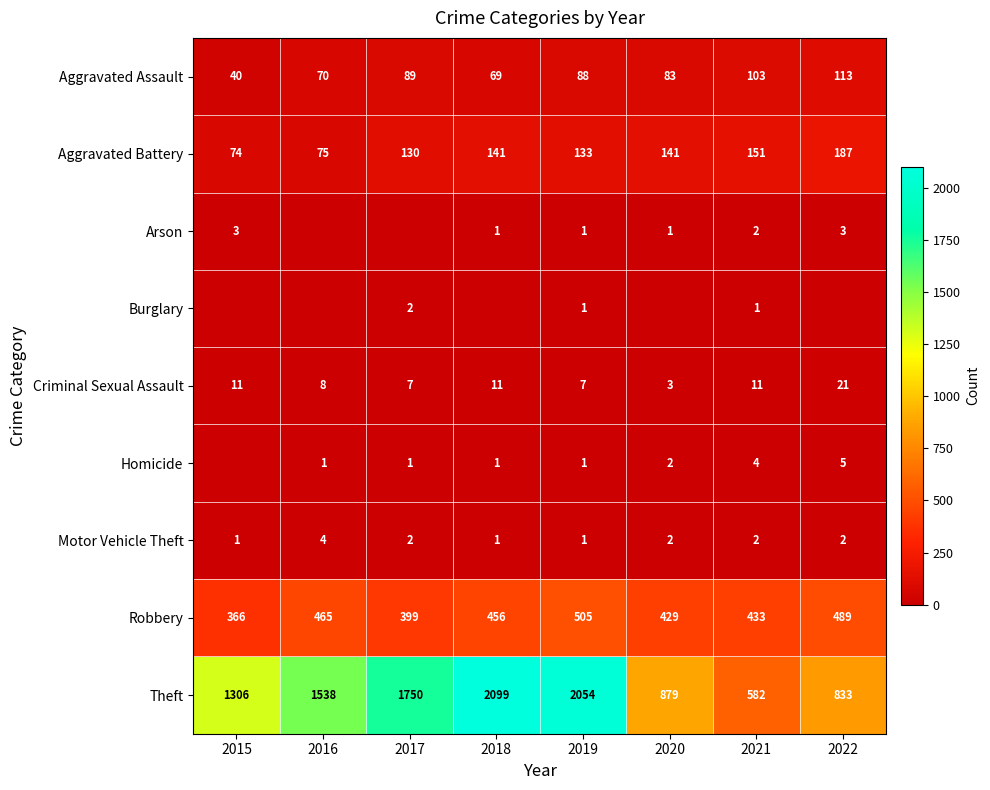

Rank the categories by Robbery value from lowest to highest.

2015, 2017, 2020, 2021, 2018, 2016, 2022, 2019